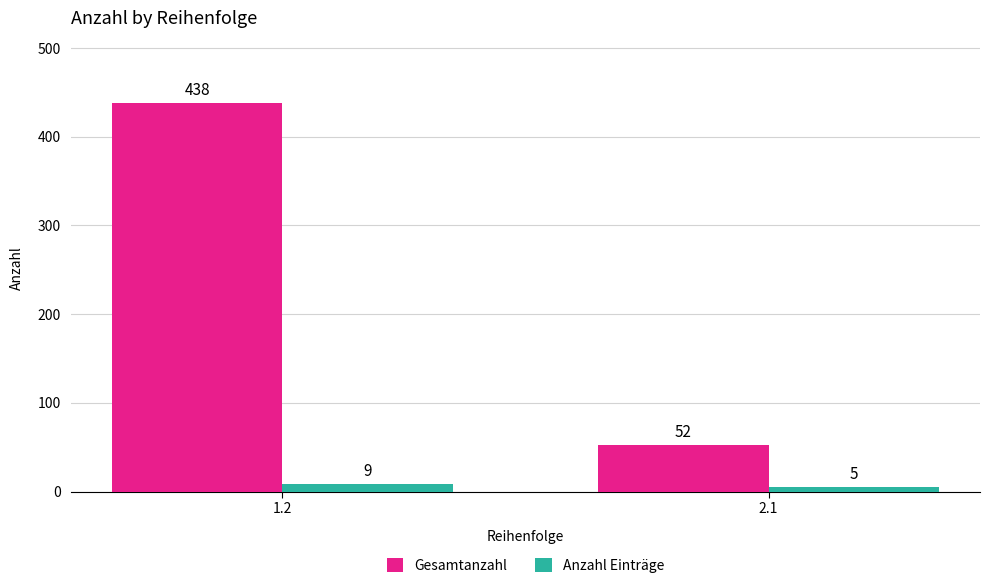

The Gesamtanzahl series shows 229 at 1.2. True or false?

False